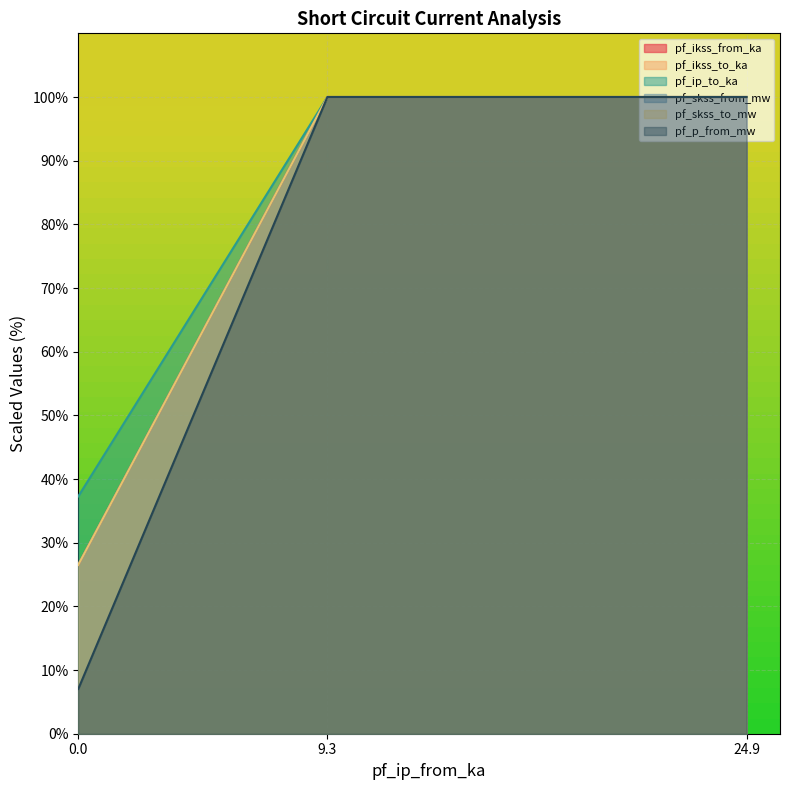

Which series has the widest spread of values?

pf_p_from_mw